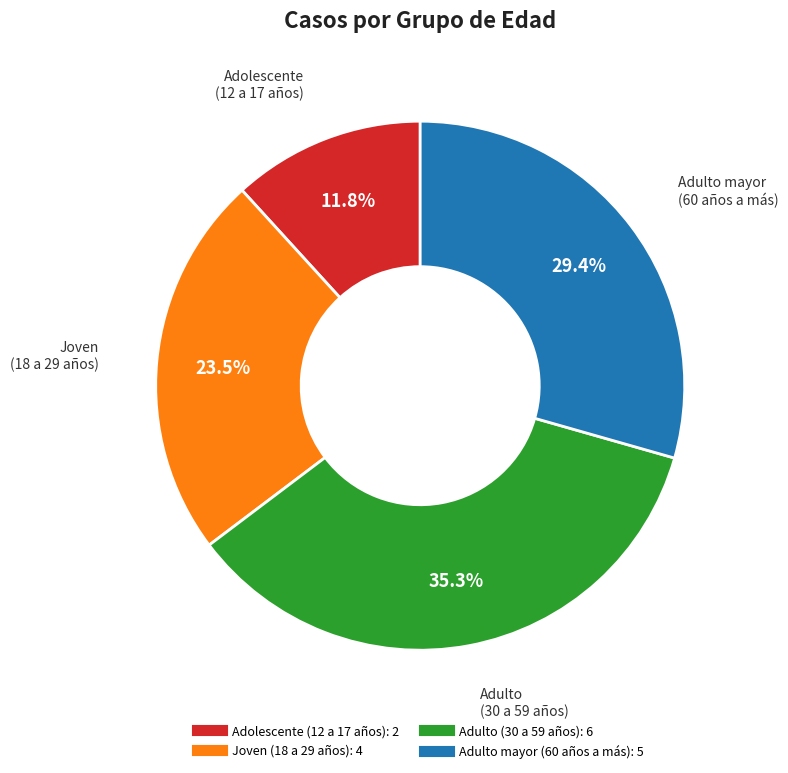

To the nearest percent, what percentage of the pie is Adulto (30 a 59 años)?

35%